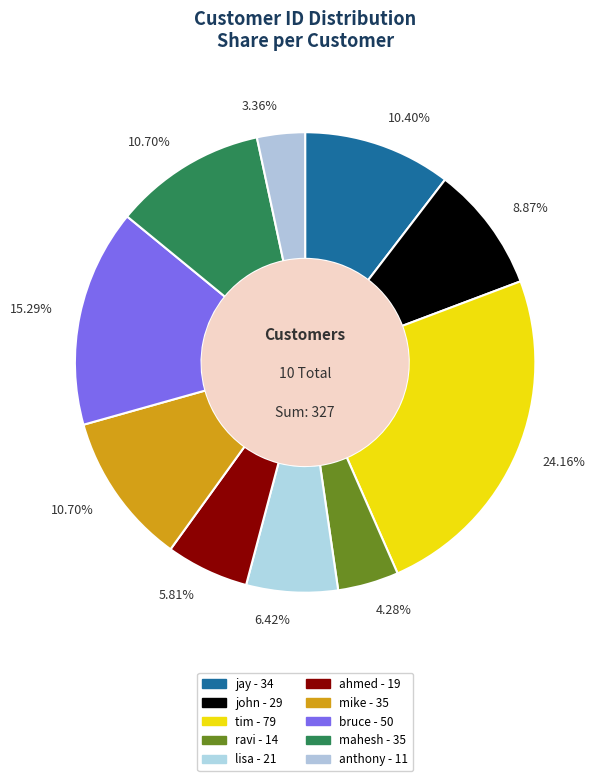

Rank the categories by value from lowest to highest.

anthony, ravi, ahmed, lisa, john, jay, mike, mahesh, bruce, tim